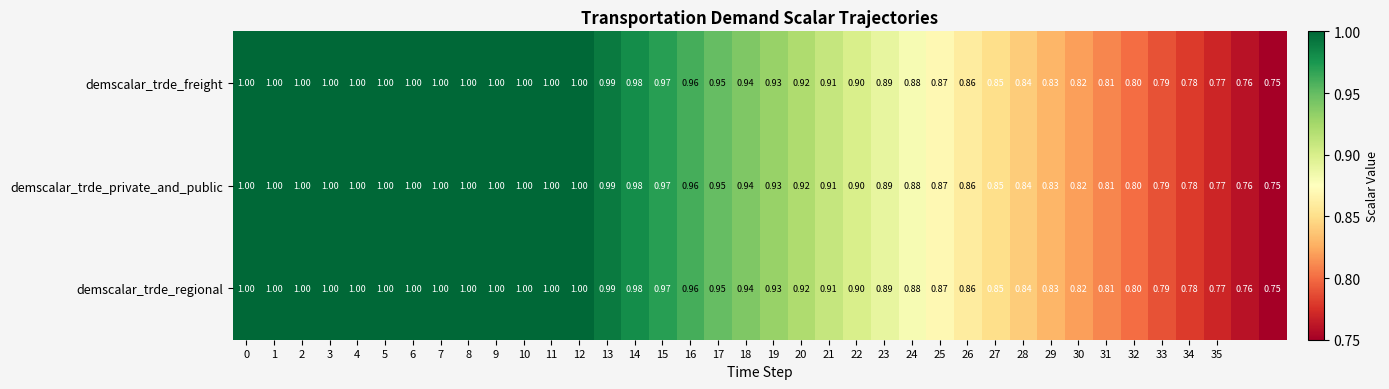

Count the number of categories in the chart.

38